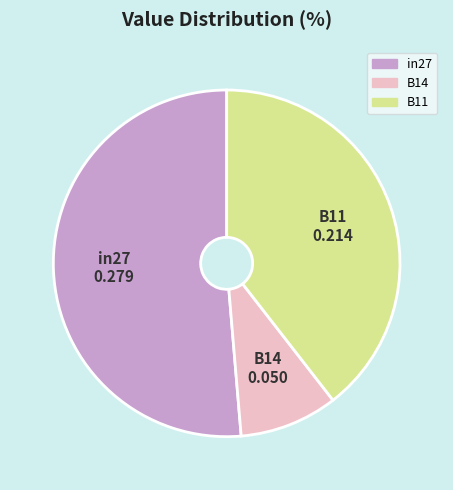

Does B11 account for over 50% of the chart?

No